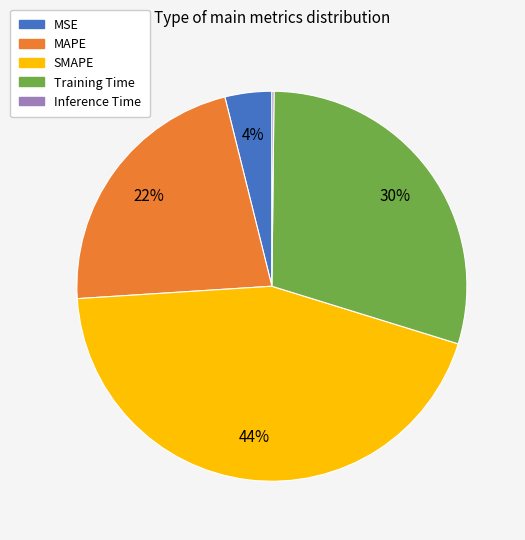

Combined, do SMAPE and MAPE account for over 50%?

Yes